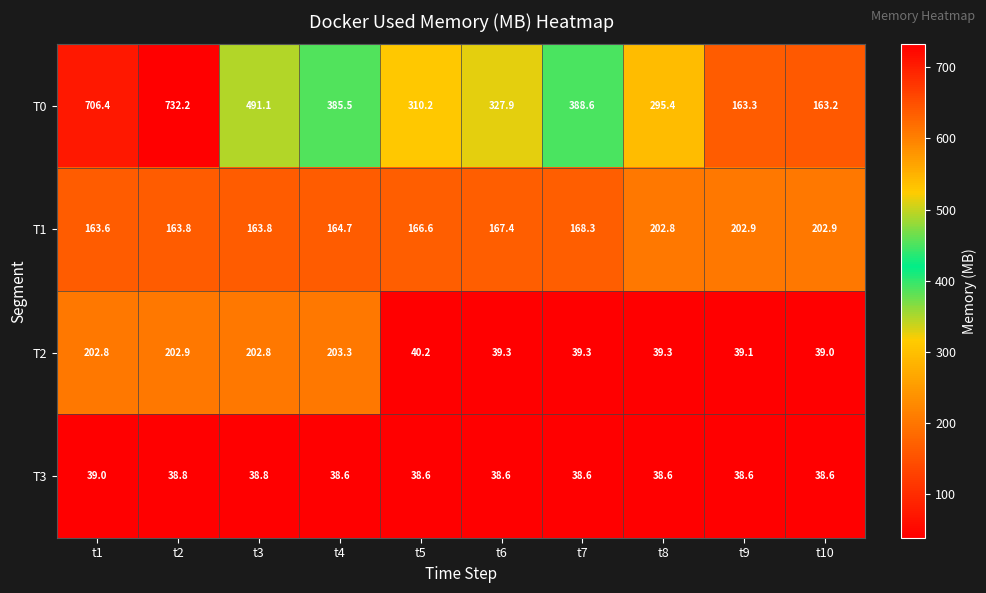

What is the maximum value shown in the chart?

732.2